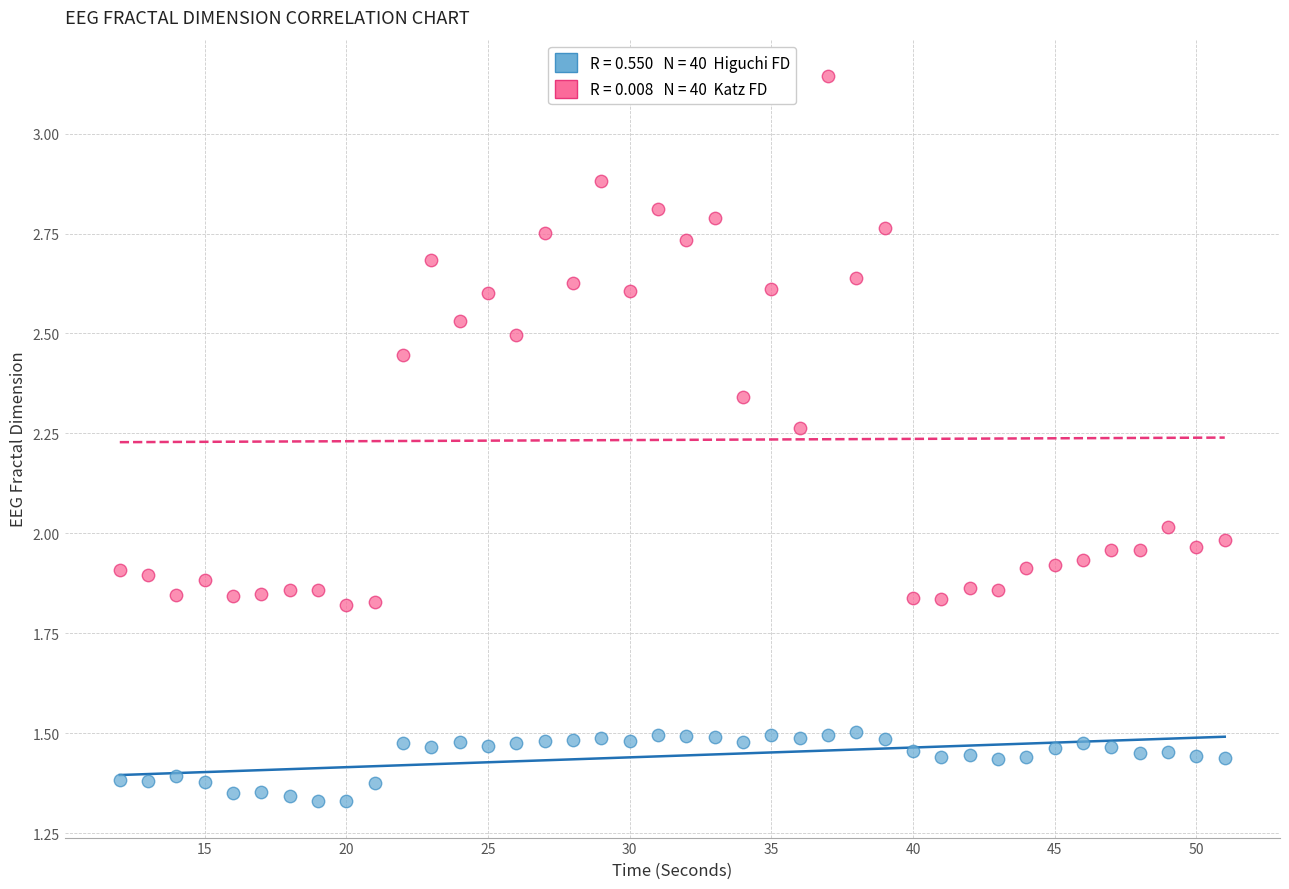

Across all data points, what is the range of X values (max minus min)?

39.0